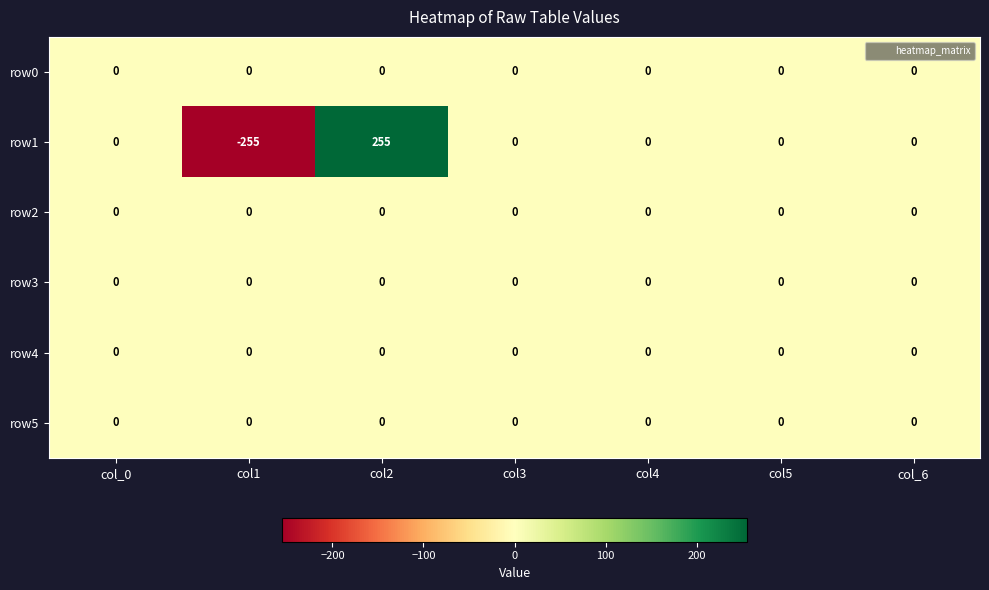

At which category does the chart reach its peak across all series?

col2